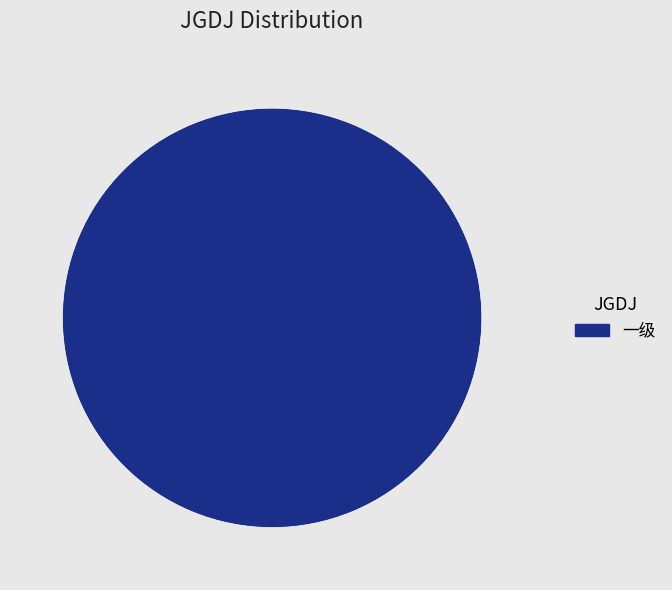

Rank the categories by value from lowest to highest.

一级